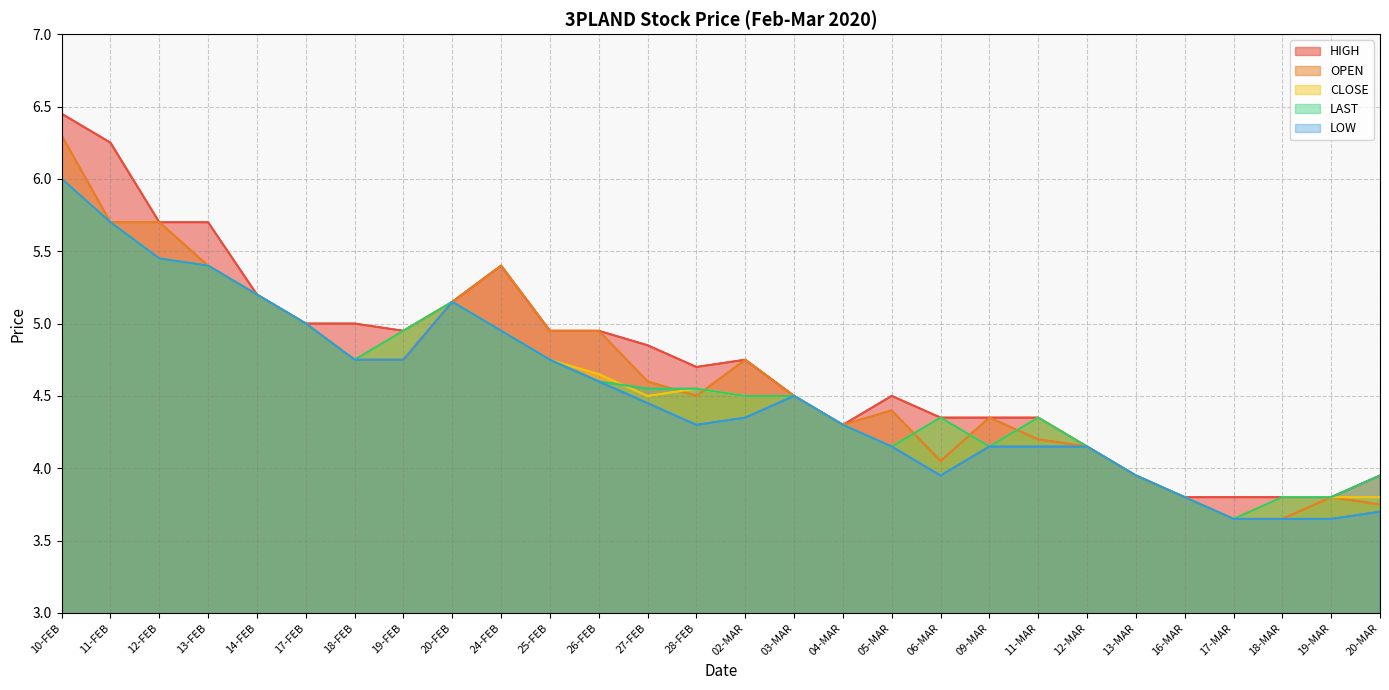

List the series in order of their peak value, highest first.

HIGH, OPEN, CLOSE, LAST, LOW